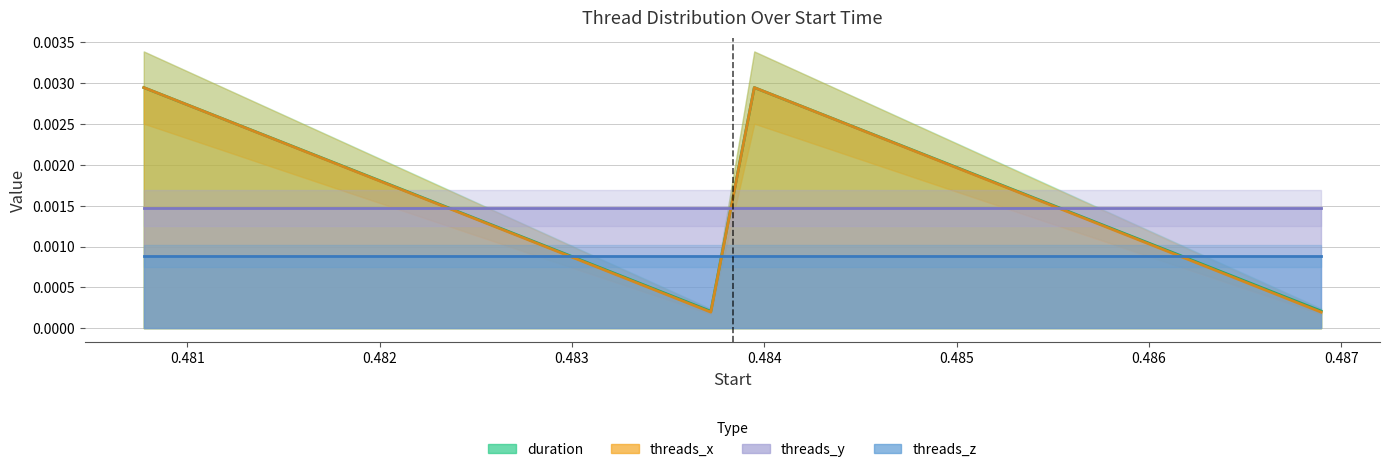

Does the chart display data point markers on the line(s)?

No